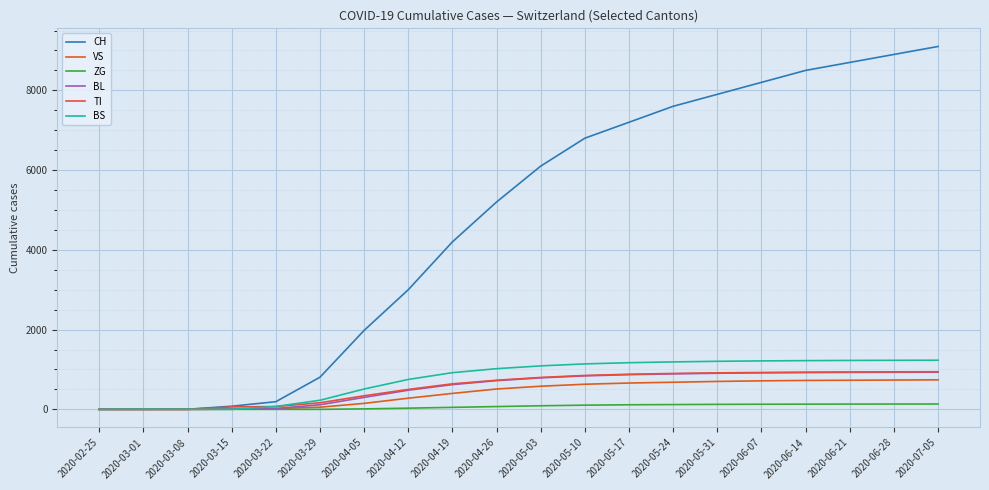

Which series has the largest range (max minus min)?

CH